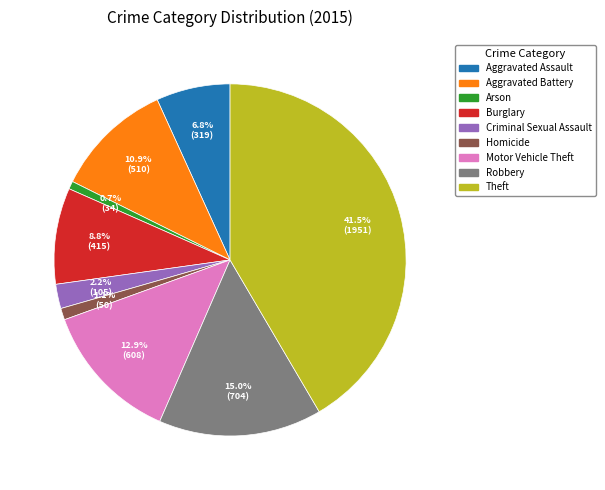

Approximately how many times larger is the value at Burglary compared to Motor Vehicle Theft?

0.7